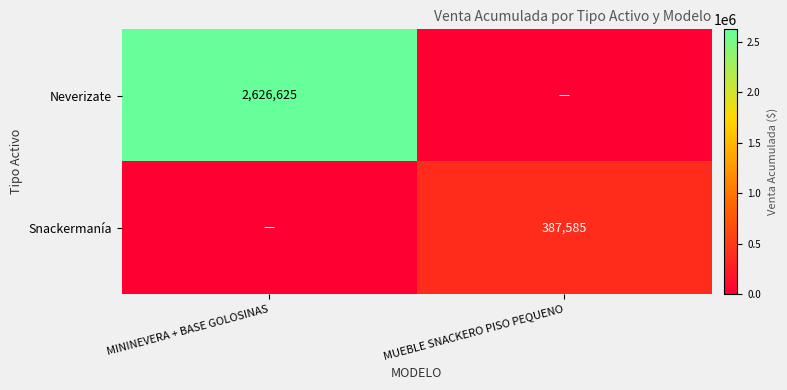

Is the value of Snackermanía at MUEBLE SNACKERO PISO PEQUENO greater than the value of Neverizate at MININEVERA + BASE GOLOSINAS?

No